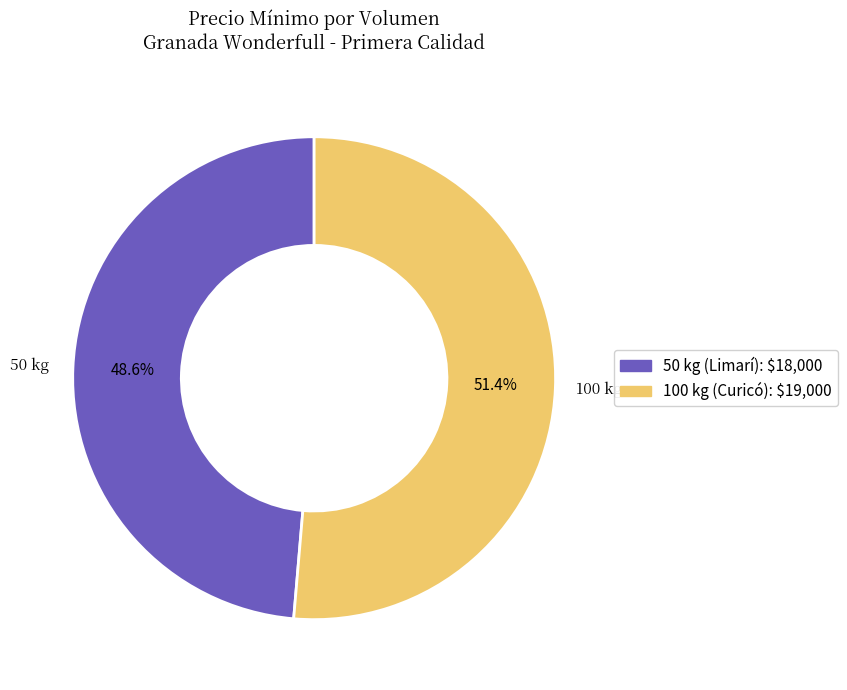

What is the majority slice?

100 kg (Curicó)